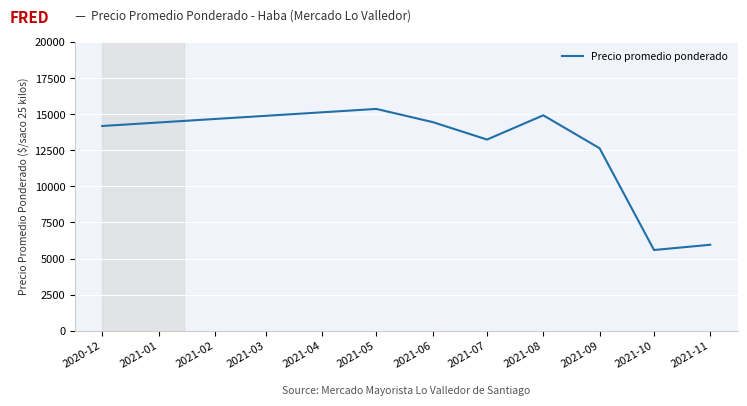

Which has a higher value, 2021-08 or 2021-10?

2021-08